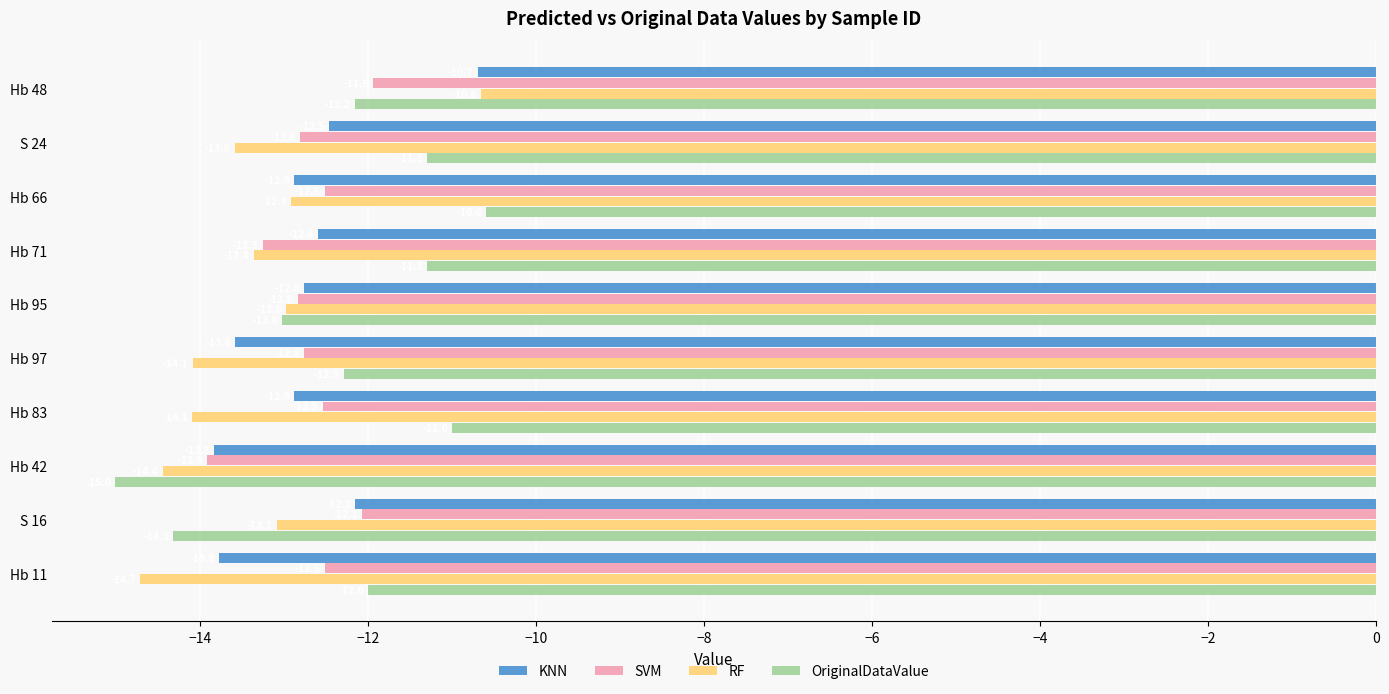

Which series has the largest total across all categories?

OriginalDataValue